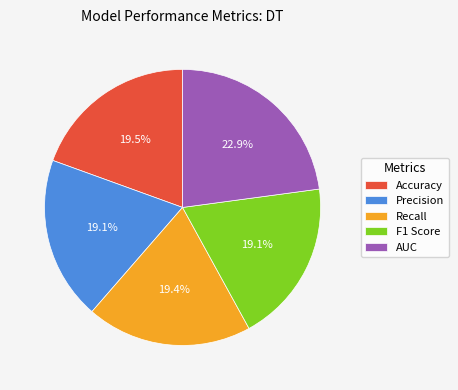

What percentage is the AUC slice, to the nearest percent?

23%